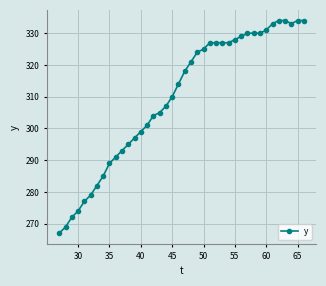

What is the greatest value displayed?

334